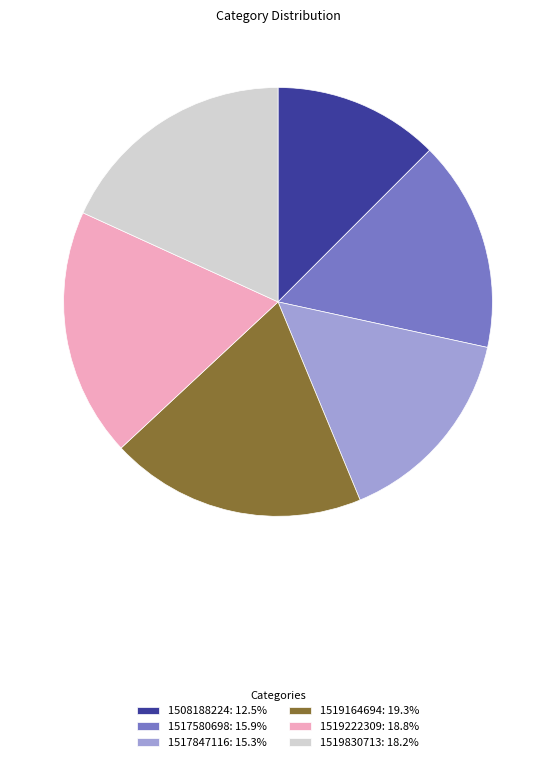

Rank the categories by value from lowest to highest.

1508188224, 1517847116, 1517580698, 1519830713, 1519222309, 1519164694